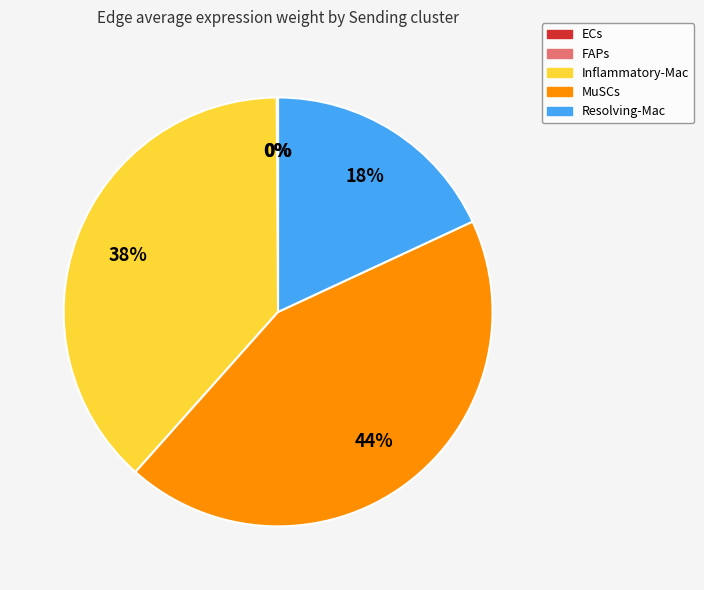

Which has a higher value, MuSCs or Resolving-Mac?

MuSCs